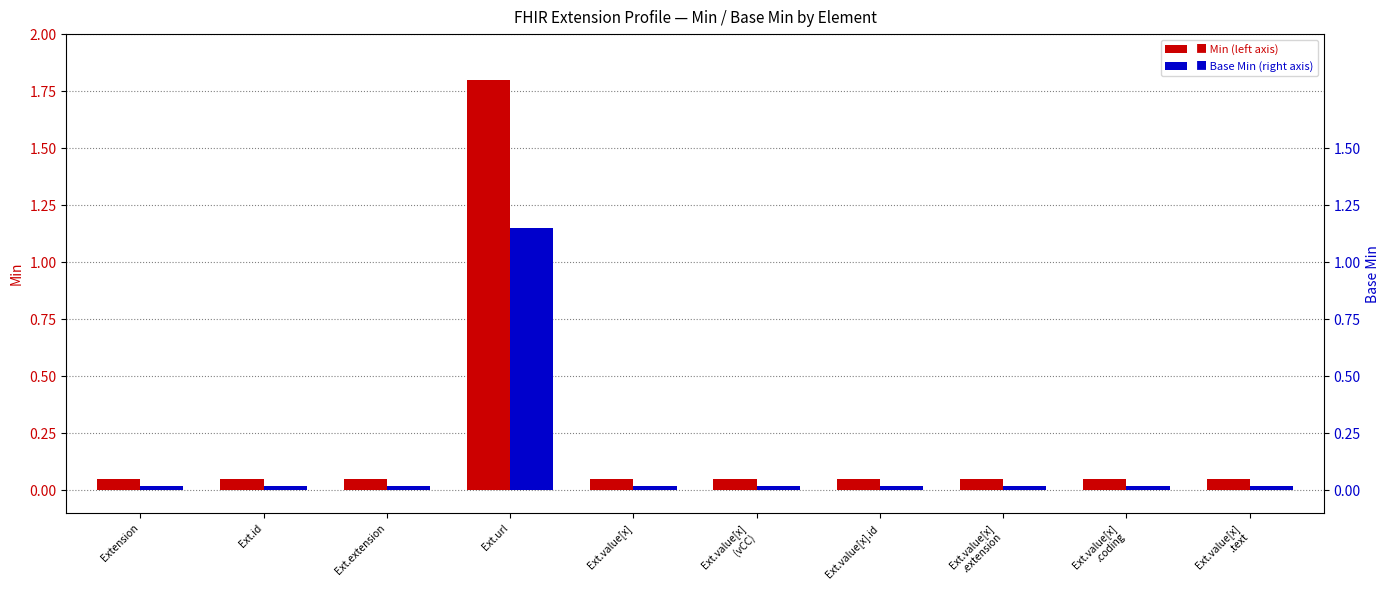

What is the difference between the maximum and minimum values in the Min series?

1.8